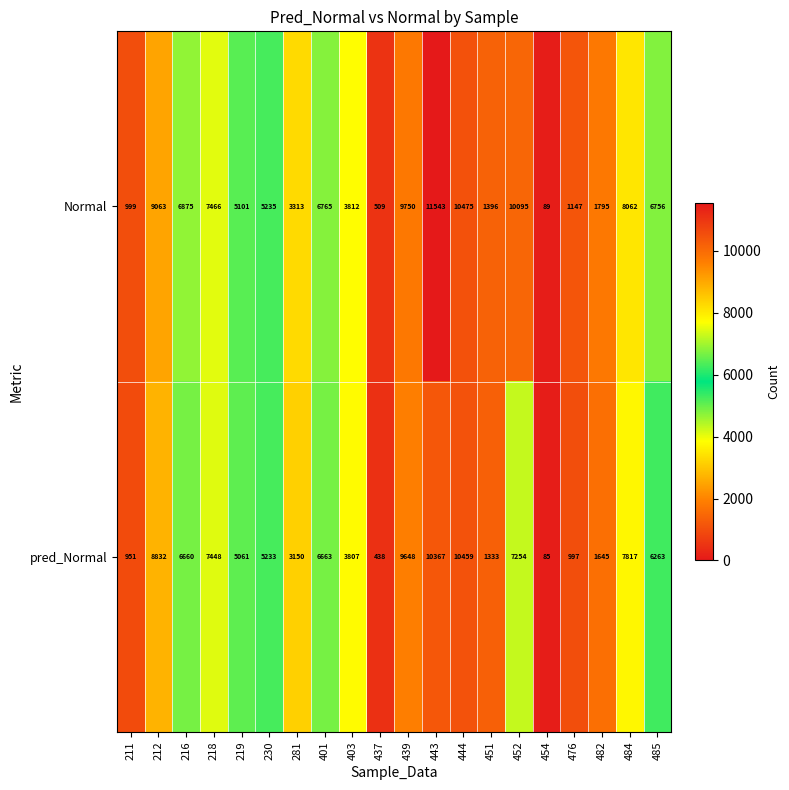

Which series has the widest spread of values?

Normal